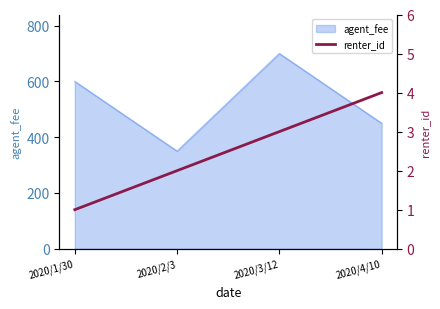

The value at 2020/4/10 is 4. True or false?

True